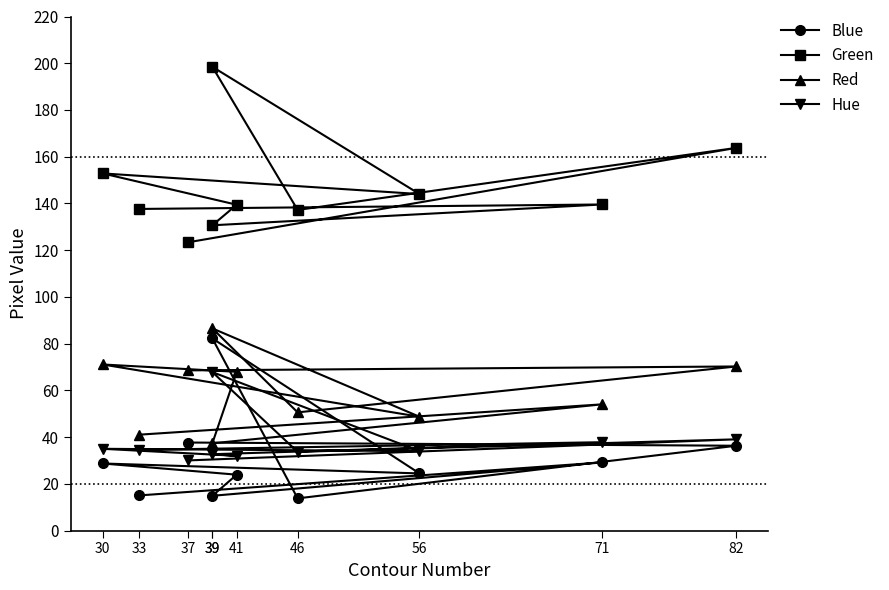

Reading right to left, what are all the values shown in this chart?

Blue: 15.1	29.2	14.9	23.9	28.7	24.5	82.3	13.8	36.3	37.7
Green: 137.7	139.6	130.7	139.5	152.9	144.0	198.5	137.2	163.8	123.4
Red: 41.1	54.0	37.4	68.0	71.1	48.7	86.5	50.6	70.2	68.6
Hue: 34.5	37.8	32.7	32.0	35.0	34.0	67.8	33.7	39.1	30.0